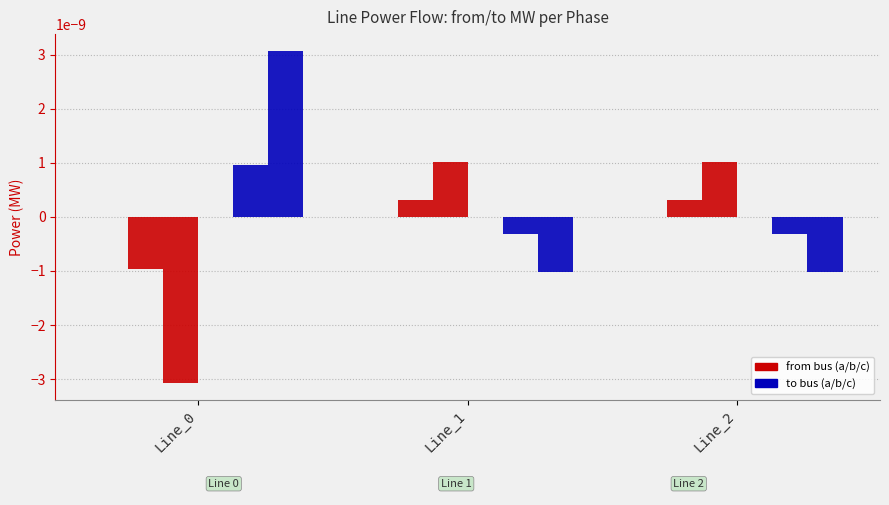

How many groups of bars are there?

3